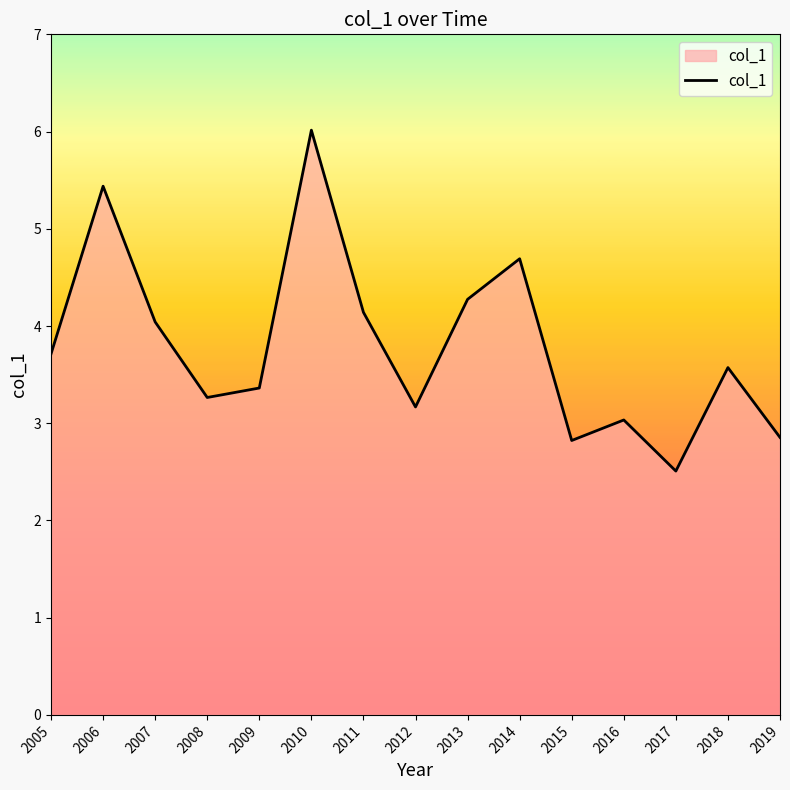

How many series are shown in this chart?

1